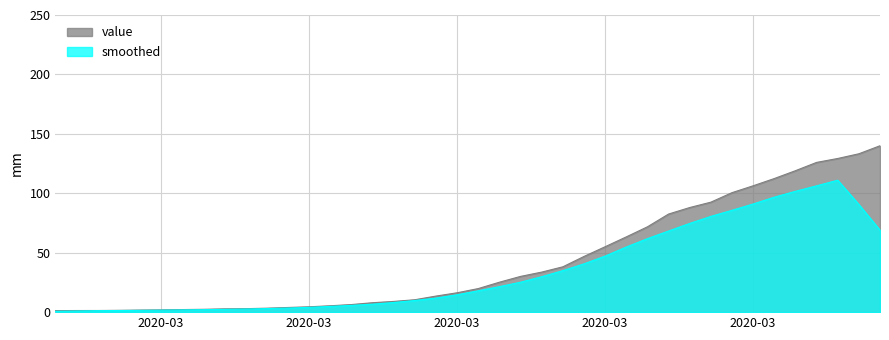

The value at 2020-04-01 is 112.4. True or false?

True